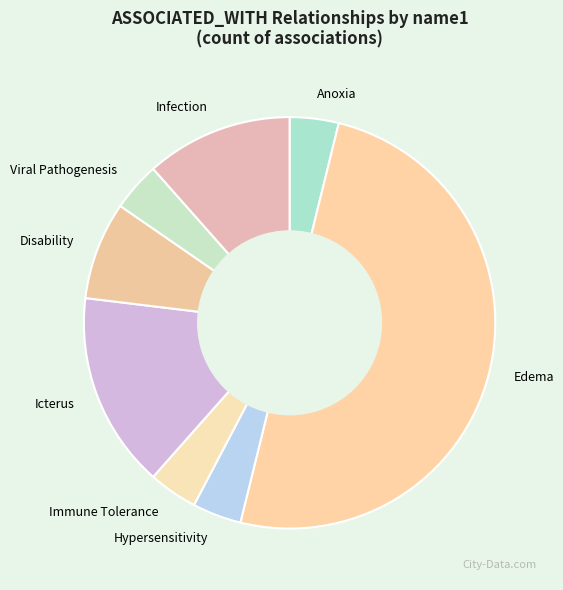

How many slices are in this pie chart?

8